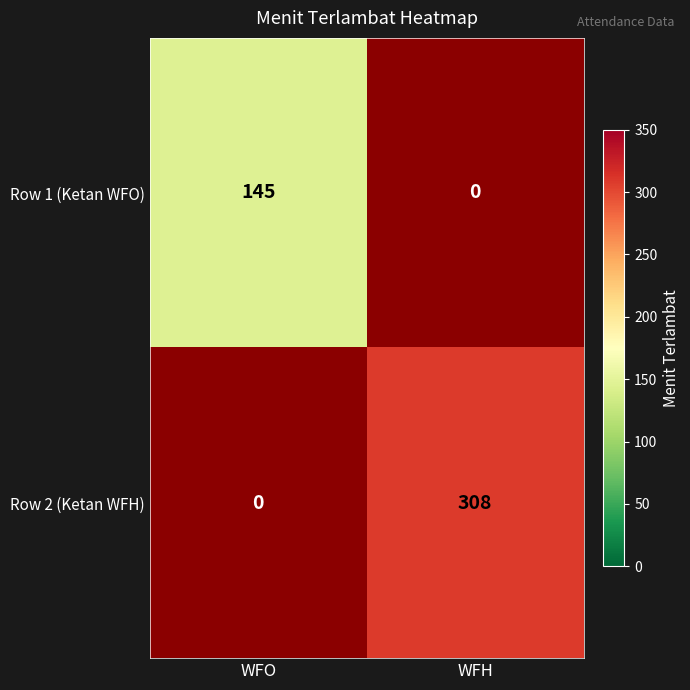

The Row 1 (Ketan WFO) series shows 96.7 at WFO. True or false?

False